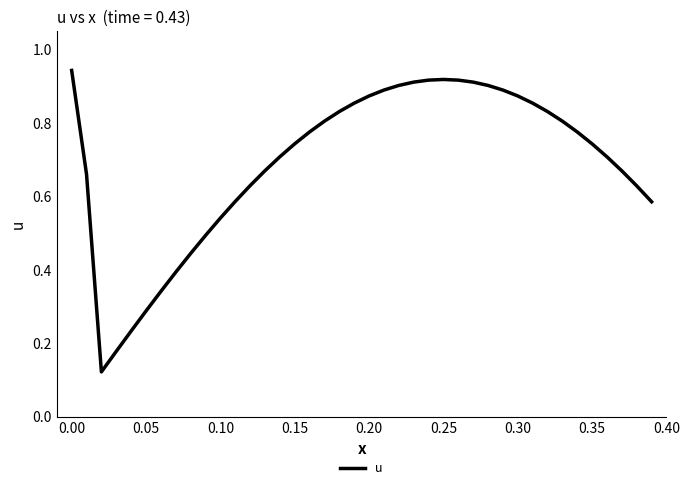

Is this an area chart (filled region under the line)?

No